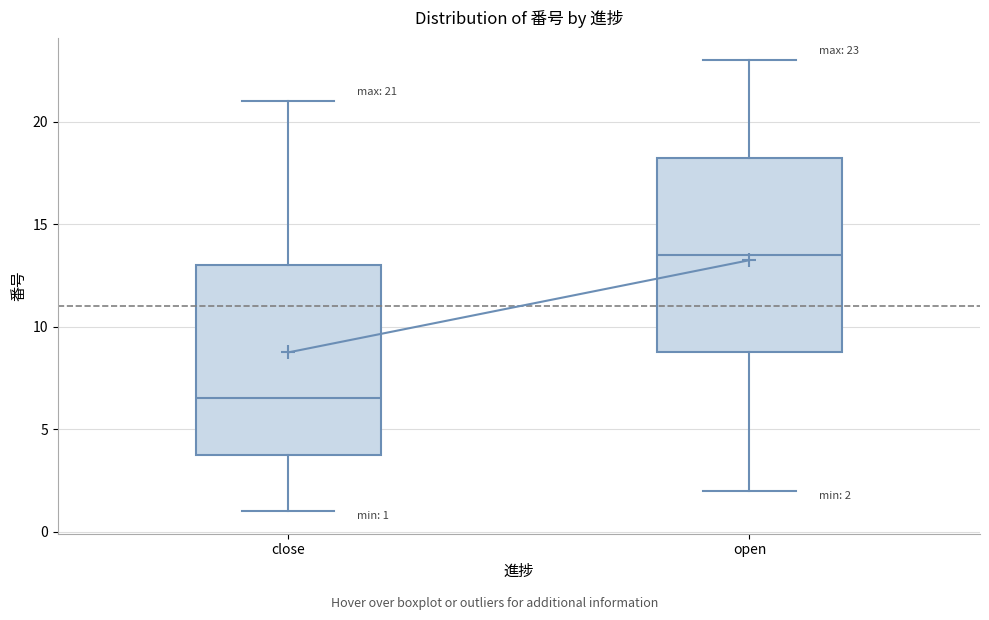

Which box's median line is the highest?

open